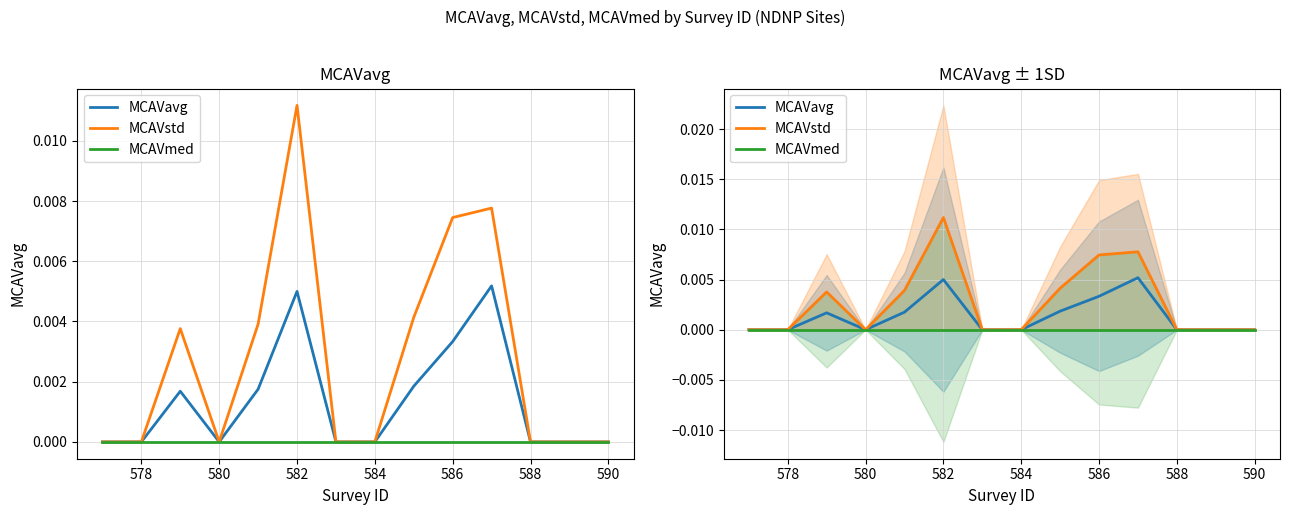

Count the MCAVstd values in the range 0 to 1.

14